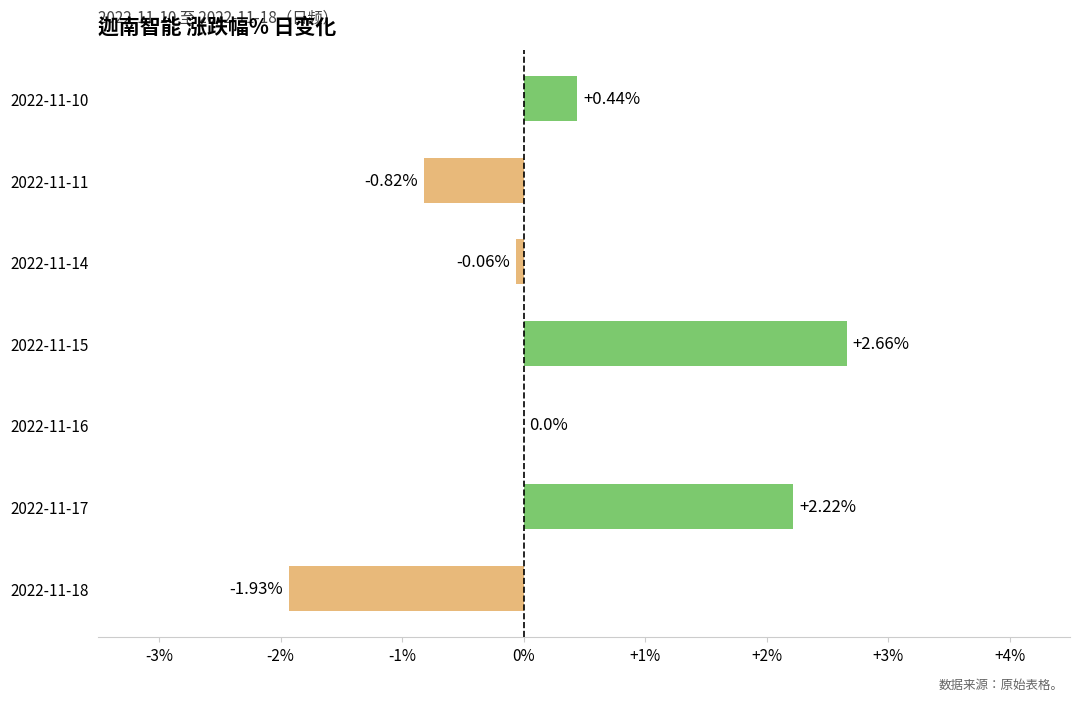

What is the change in value from 2022-11-15 to 2022-11-10?

-2.2